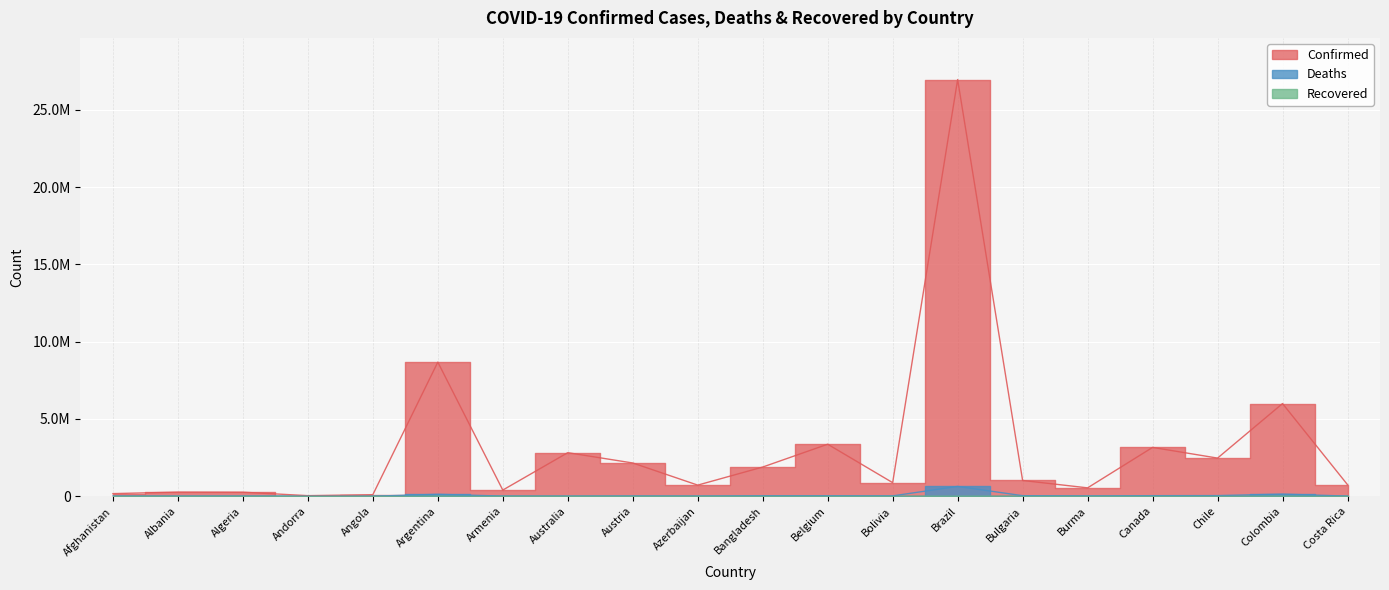

Read the Deaths value at Angola.

1896